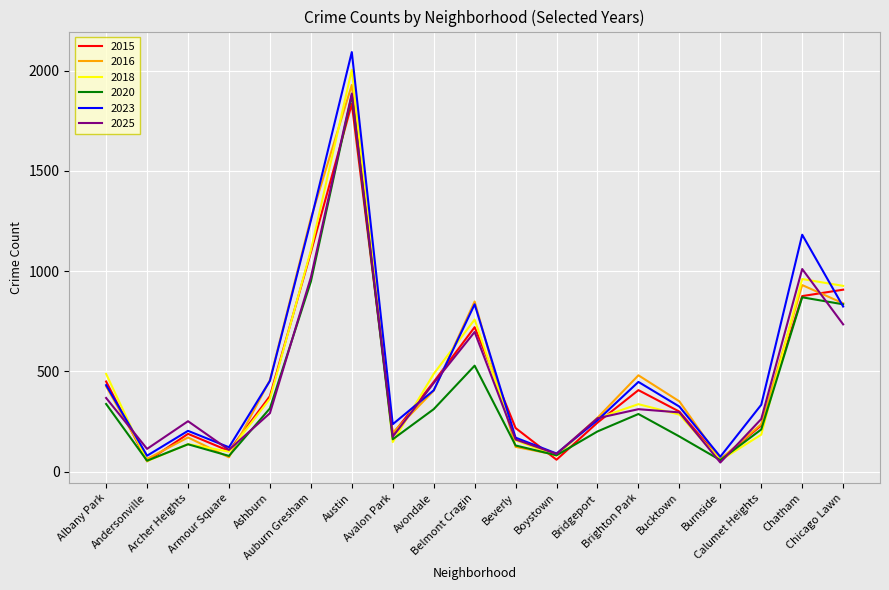

Which series has the largest total across all categories?

2023